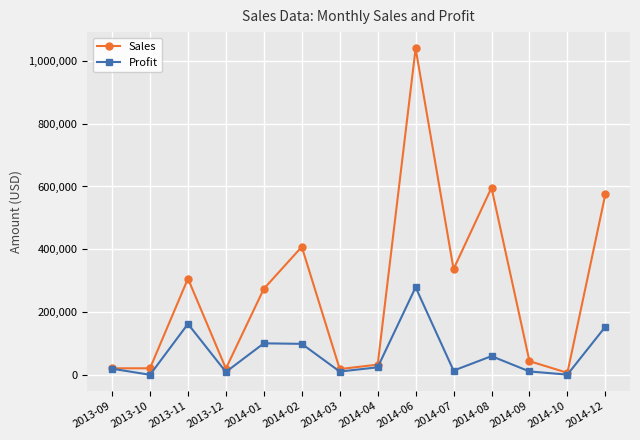

How many data points does each series have?

14